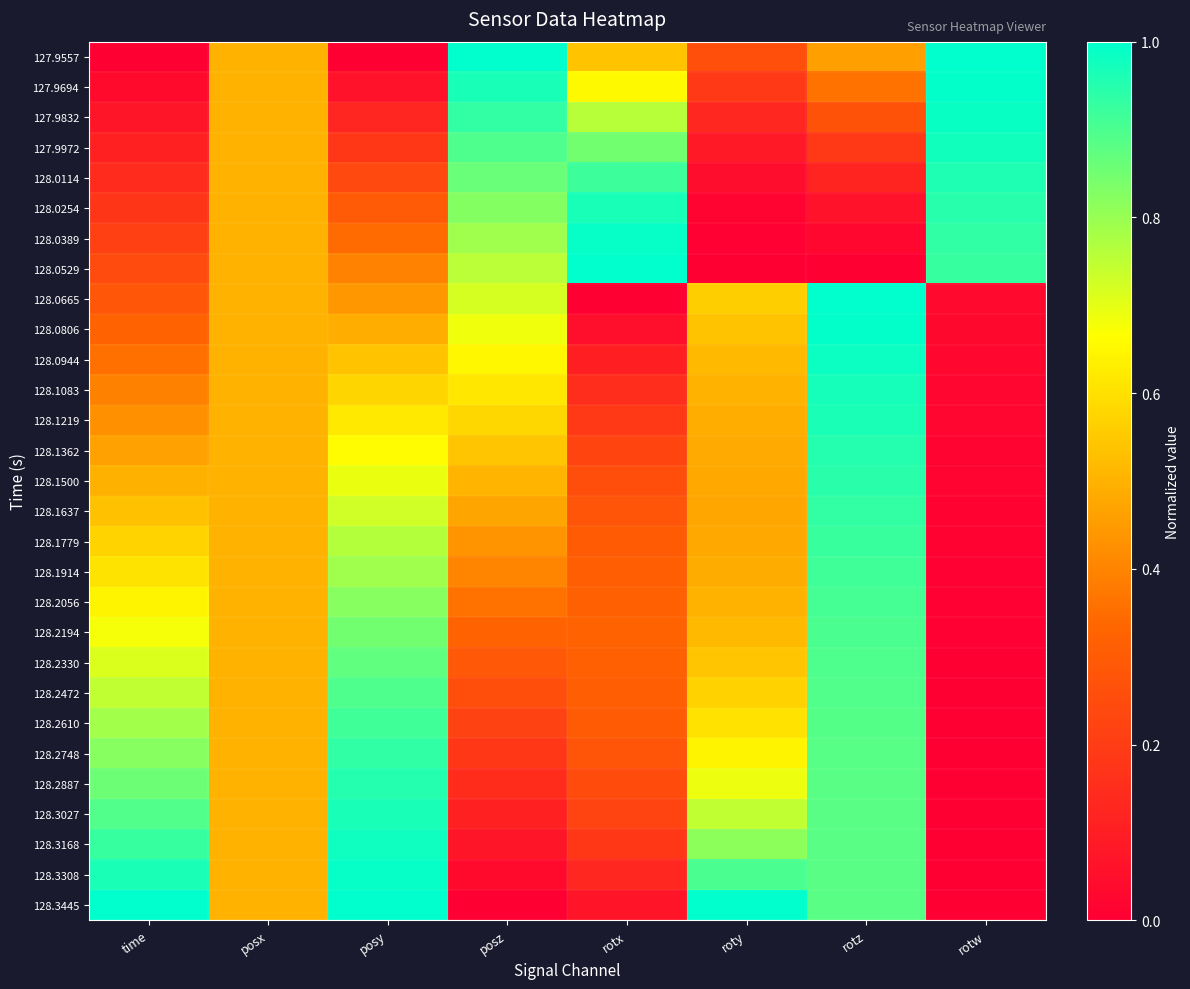

Reading right to left, transcribe all the data shown in this chart.

127.9557: rotw=1.0	rotz=0.5	roty=0.3	rotx=0.5	posz=1.0	posy=0.0	posx=0.5	time=0.0
127.9694: rotw=1.0	rotz=0.4	roty=0.2	rotx=0.7	posz=1.0	posy=0.1	posx=0.5	time=0.0
127.9832: rotw=1.0	rotz=0.3	roty=0.1	rotx=0.8	posz=0.9	posy=0.1	posx=0.5	time=0.1
127.9972: rotw=1.0	rotz=0.2	roty=0.1	rotx=0.9	posz=0.9	posy=0.2	posx=0.5	time=0.1
128.0114: rotw=1.0	rotz=0.1	roty=0.0	rotx=0.9	posz=0.9	posy=0.2	posx=0.5	time=0.1
128.0254: rotw=0.9	rotz=0.1	roty=0.0	rotx=1.0	posz=0.8	posy=0.3	posx=0.5	time=0.2
128.0389: rotw=0.9	rotz=0.0	roty=0.0	rotx=1.0	posz=0.8	posy=0.3	posx=0.5	time=0.2
128.0529: rotw=0.9	rotz=0.0	roty=0.0	rotx=1.0	posz=0.8	posy=0.4	posx=0.5	time=0.2
128.0665: rotw=0.0	rotz=1.0	roty=0.6	rotx=0.0	posz=0.7	posy=0.4	posx=0.5	time=0.3
128.0806: rotw=0.0	rotz=1.0	roty=0.5	rotx=0.1	posz=0.7	posy=0.5	posx=0.5	time=0.3
128.0944: rotw=0.0	rotz=1.0	roty=0.5	rotx=0.1	posz=0.6	posy=0.5	posx=0.5	time=0.4
128.1083: rotw=0.0	rotz=1.0	roty=0.5	rotx=0.1	posz=0.6	posy=0.6	posx=0.5	time=0.4
128.1219: rotw=0.0	rotz=1.0	roty=0.5	rotx=0.2	posz=0.6	posy=0.6	posx=0.5	time=0.4
128.1362: rotw=0.0	rotz=1.0	roty=0.5	rotx=0.2	posz=0.5	posy=0.7	posx=0.5	time=0.5
128.1500: rotw=0.0	rotz=0.9	roty=0.5	rotx=0.3	posz=0.5	posy=0.7	posx=0.5	time=0.5
128.1637: rotw=0.0	rotz=0.9	roty=0.5	rotx=0.3	posz=0.5	posy=0.7	posx=0.5	time=0.5
128.1779: rotw=0.0	rotz=0.9	roty=0.5	rotx=0.3	posz=0.4	posy=0.8	posx=0.5	time=0.6
128.1914: rotw=0.0	rotz=0.9	roty=0.5	rotx=0.3	posz=0.4	posy=0.8	posx=0.5	time=0.6
128.2056: rotw=0.0	rotz=0.9	roty=0.5	rotx=0.3	posz=0.4	posy=0.8	posx=0.5	time=0.6
128.2194: rotw=0.0	rotz=0.9	roty=0.5	rotx=0.3	posz=0.3	posy=0.8	posx=0.5	time=0.7
128.2330: rotw=0.0	rotz=0.9	roty=0.5	rotx=0.3	posz=0.3	posy=0.9	posx=0.5	time=0.7
128.2472: rotw=0.0	rotz=0.9	roty=0.6	rotx=0.3	posz=0.3	posy=0.9	posx=0.5	time=0.7
128.2610: rotw=0.0	rotz=0.9	roty=0.6	rotx=0.3	posz=0.2	posy=0.9	posx=0.5	time=0.8
128.2748: rotw=0.0	rotz=0.9	roty=0.6	rotx=0.3	posz=0.2	posy=0.9	posx=0.5	time=0.8
128.2887: rotw=0.0	rotz=0.9	roty=0.7	rotx=0.3	posz=0.1	posy=1.0	posx=0.5	time=0.9
128.3027: rotw=0.0	rotz=0.9	roty=0.7	rotx=0.2	posz=0.1	posy=1.0	posx=0.5	time=0.9
128.3168: rotw=0.0	rotz=0.9	roty=0.8	rotx=0.2	posz=0.1	posy=1.0	posx=0.5	time=0.9
128.3308: rotw=0.0	rotz=0.9	roty=0.9	rotx=0.1	posz=0.0	posy=1.0	posx=0.5	time=1.0
128.3445: rotw=0.0	rotz=0.9	roty=1.0	rotx=0.1	posz=0.0	posy=1.0	posx=0.5	time=1.0